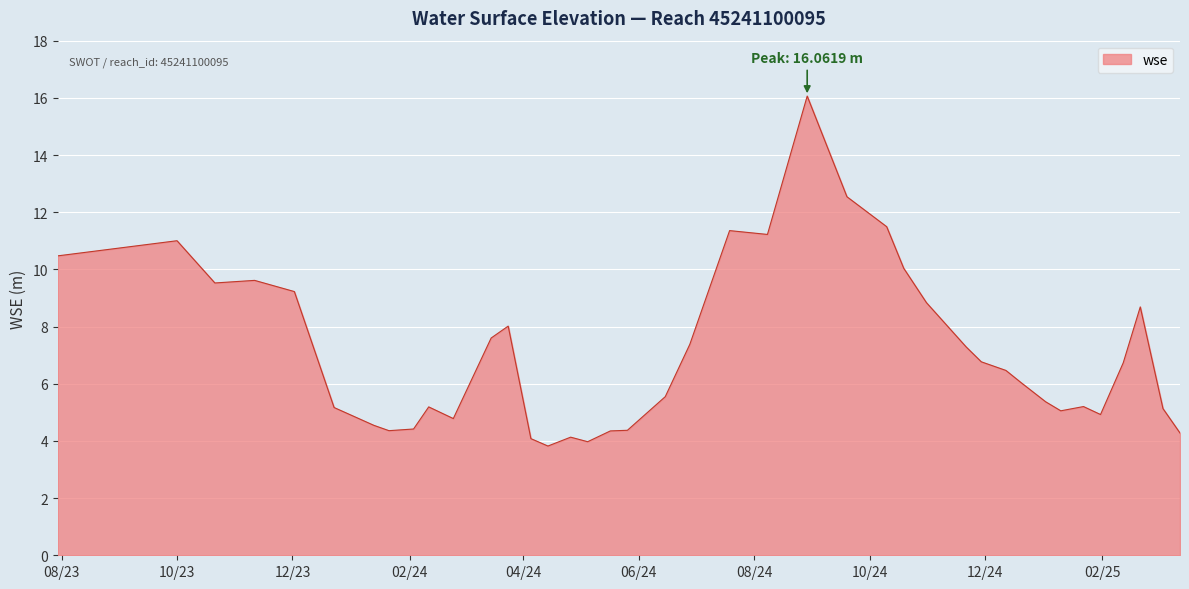

What is the smallest value displayed?

3.8